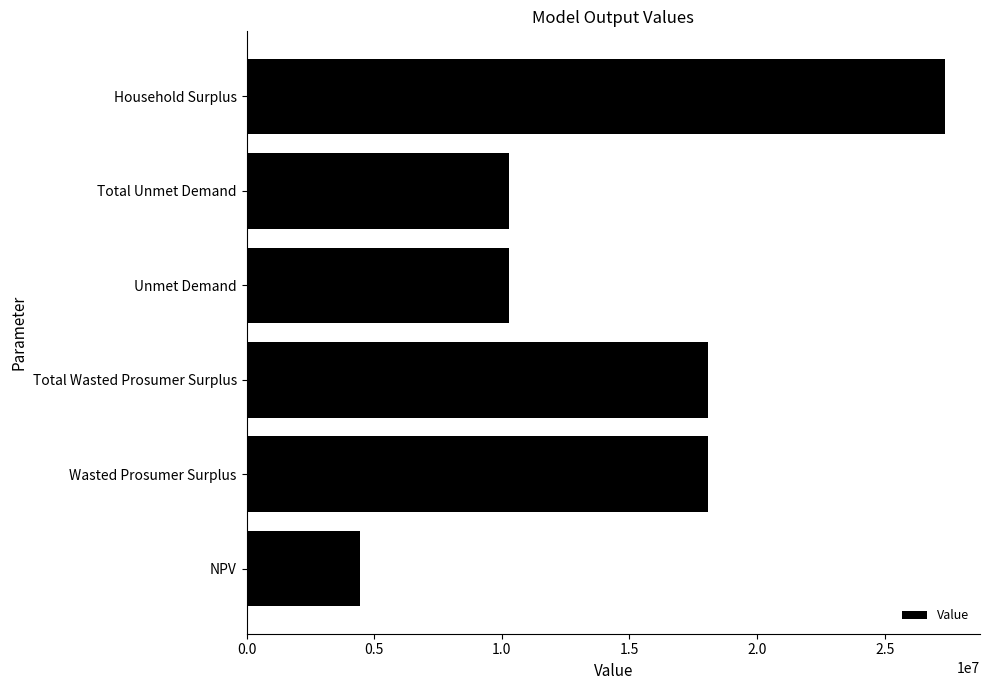

What is the change in value from Total Wasted Prosumer Surplus to Unmet Demand?

-7808250.2